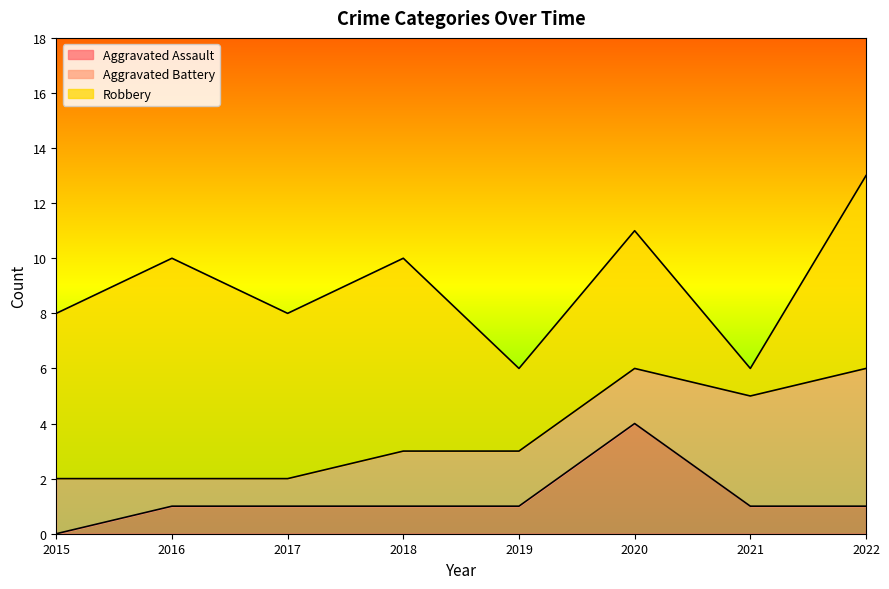

What is the approximate value of Aggravated Assault at 2018?

1